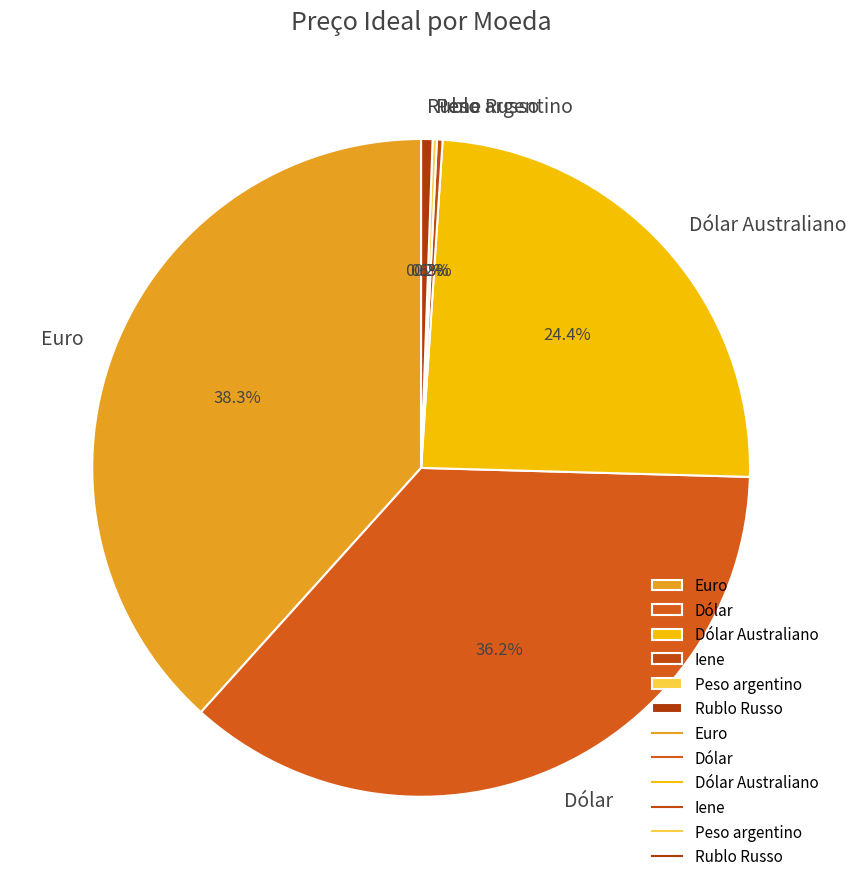

Is it true that Dólar Australiano is 38% of the pie?

False